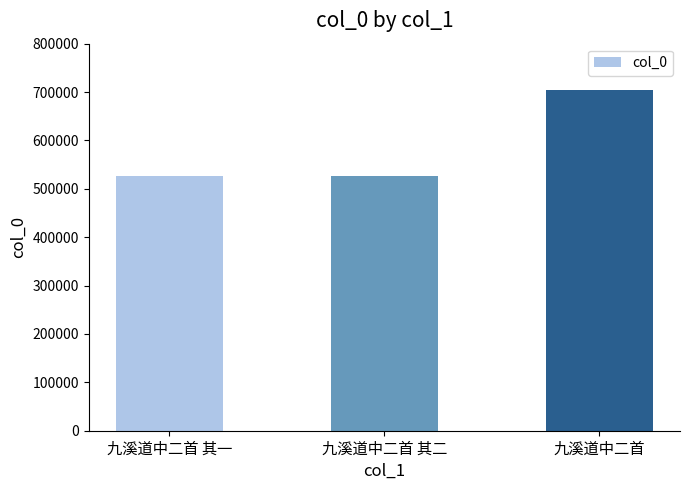

How many values are below 526894?

1